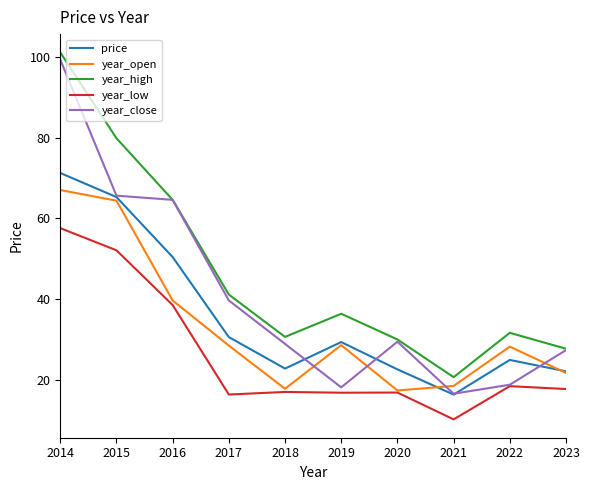

What is the greatest value displayed?

101.1